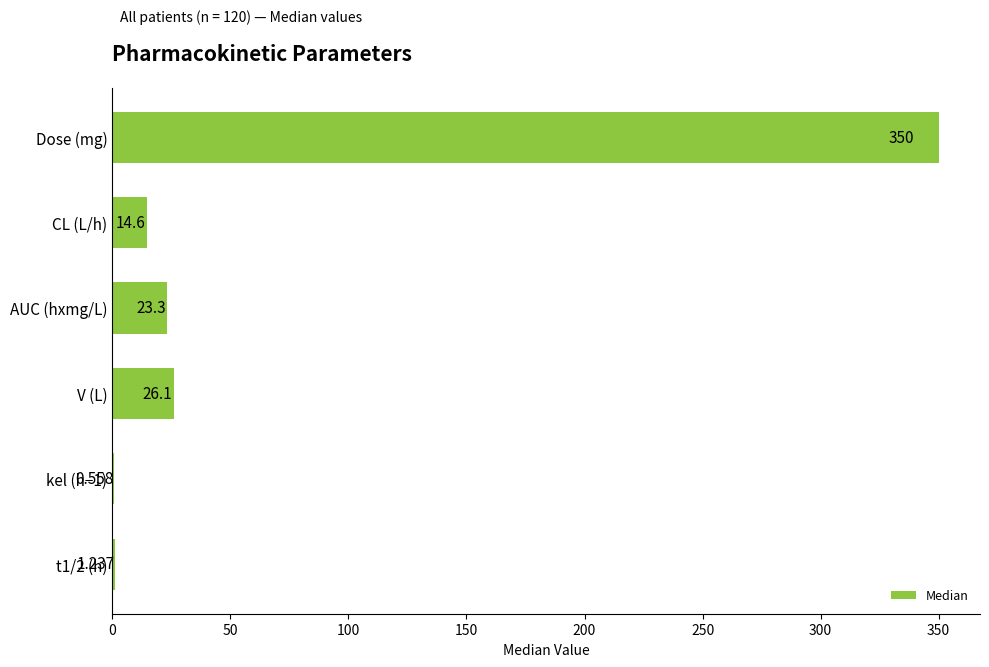

Where is the data nearest to the value 175?

V (L)